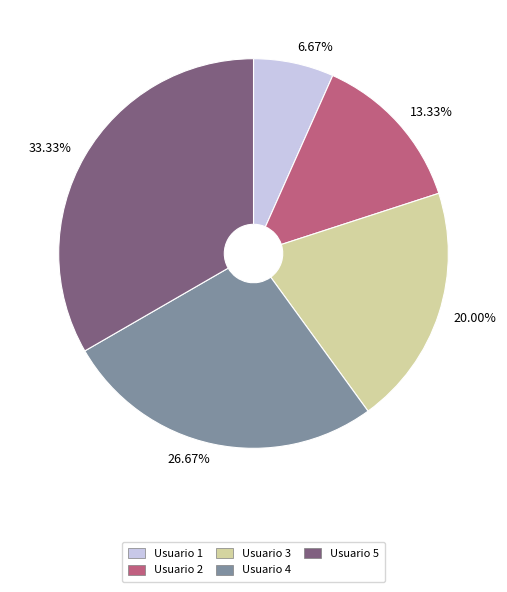

How much of the chart is everything except Usuario 1?

93.3%